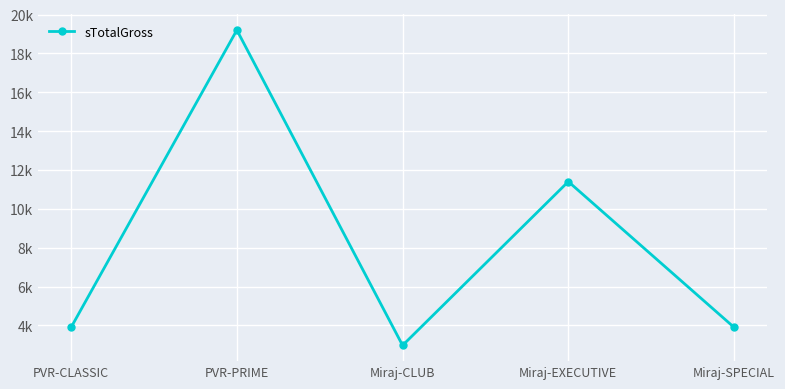

Count the number of data series in this chart.

1